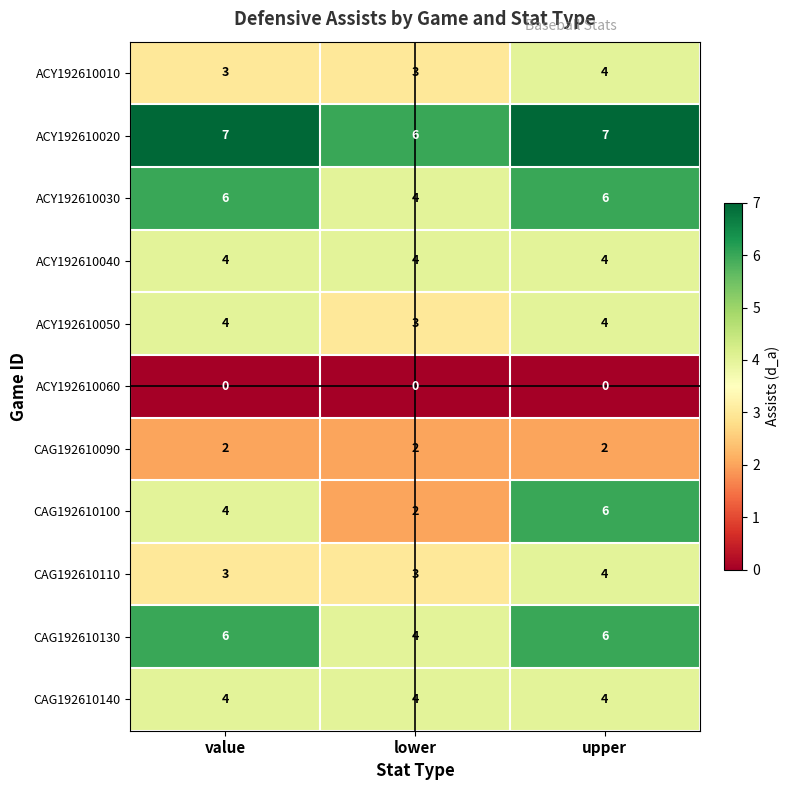

At which category is the sum across all series the highest?

upper